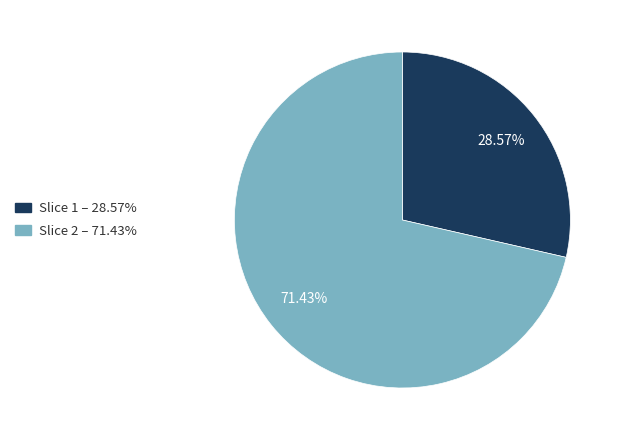

Which category has the biggest portion of the pie?

Slice 2